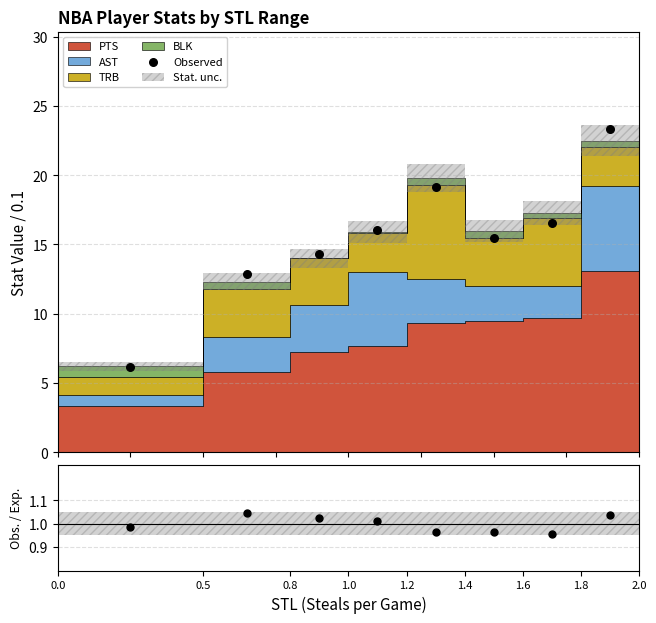

What is the ratio of the value at 0.5 to the value at 0.8?

0.9